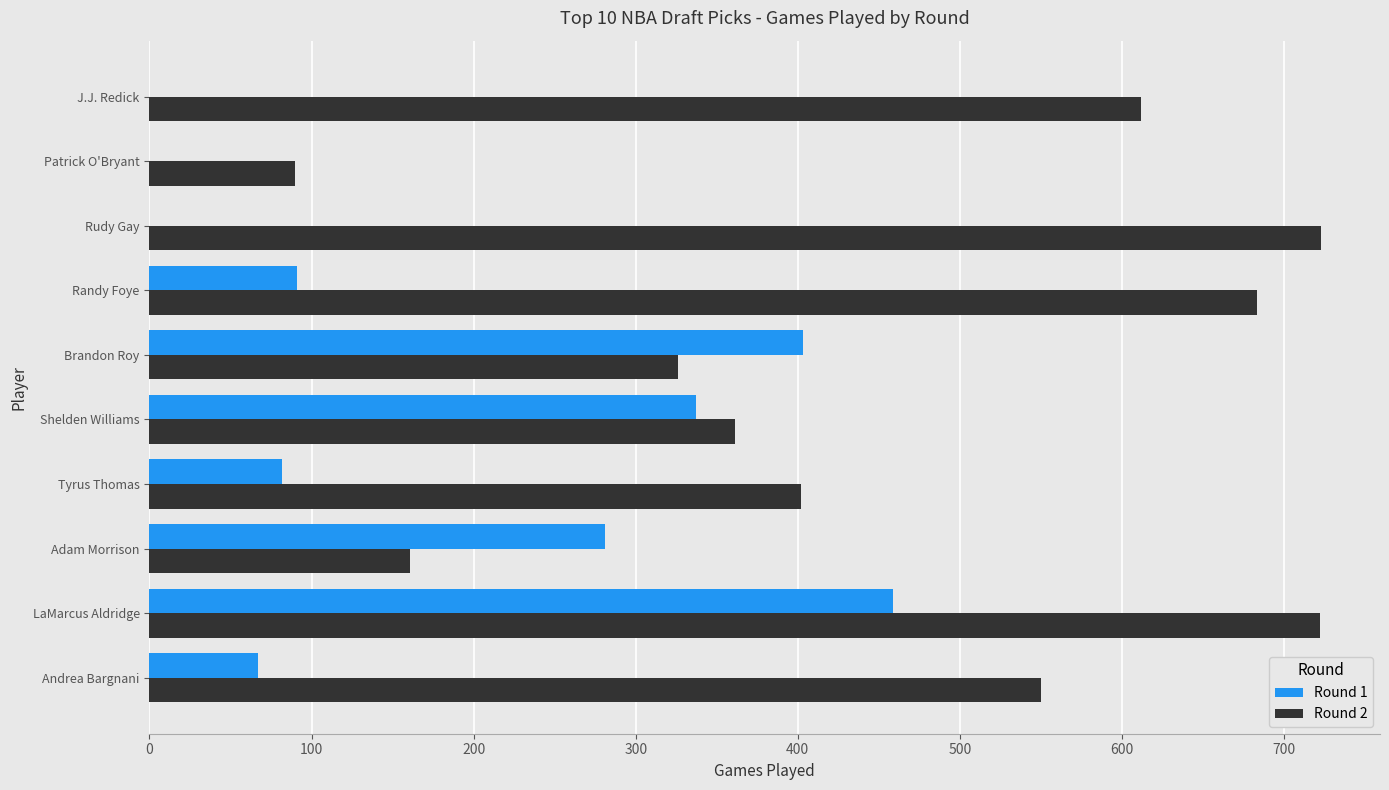

Which series changed the most between Randy Foye and Patrick O'Bryant?

Round 2